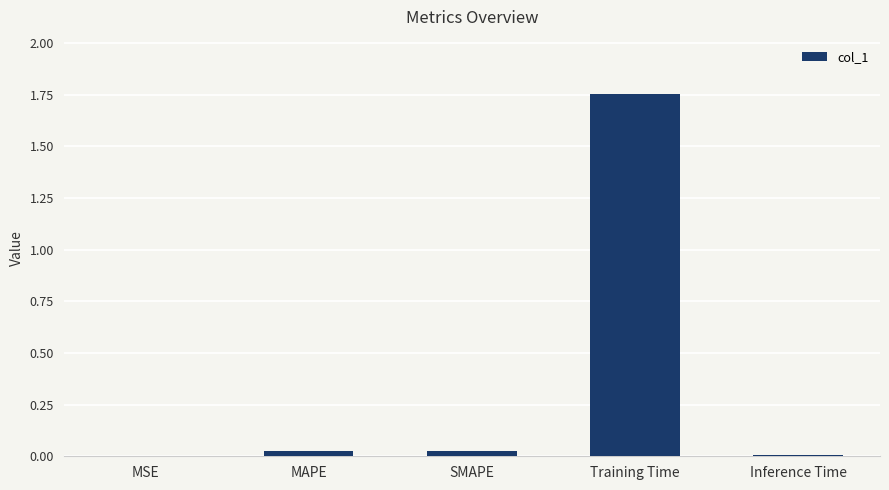

Are the bars grouped side by side (vs. stacked)?

No